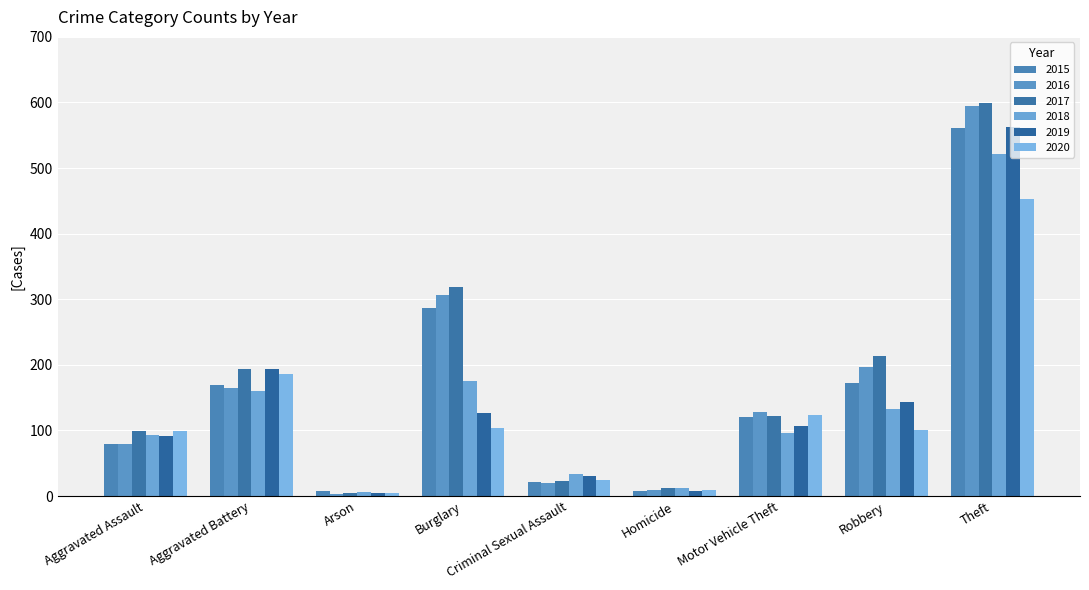

Where is 2020 nearest to the value 229?

Aggravated Battery